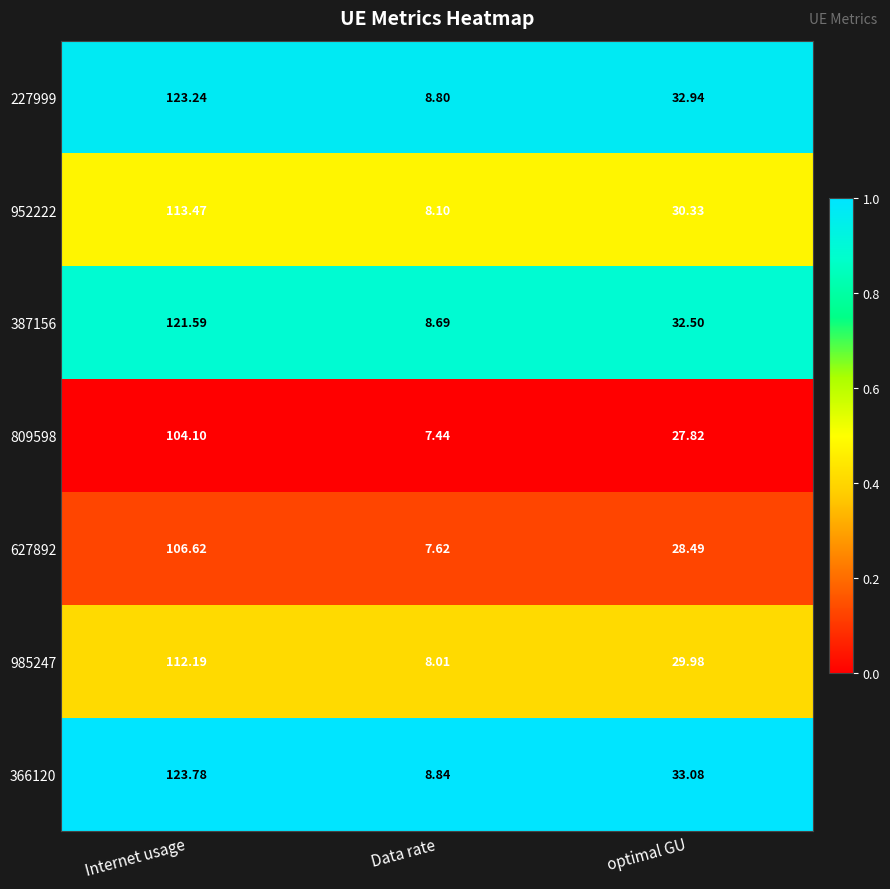

At which label is 952222 closest to 60?

optimal GU